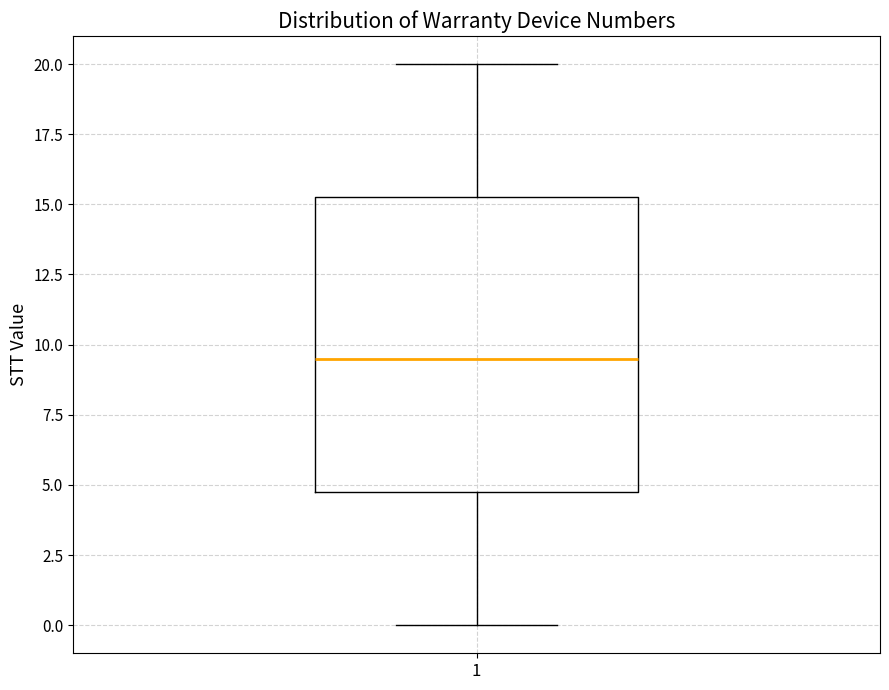

Where is the lower edge of the box at x = 1 on the y-axis? The values are not printed on the chart, so give them approximately, as read against the axis.

5.0